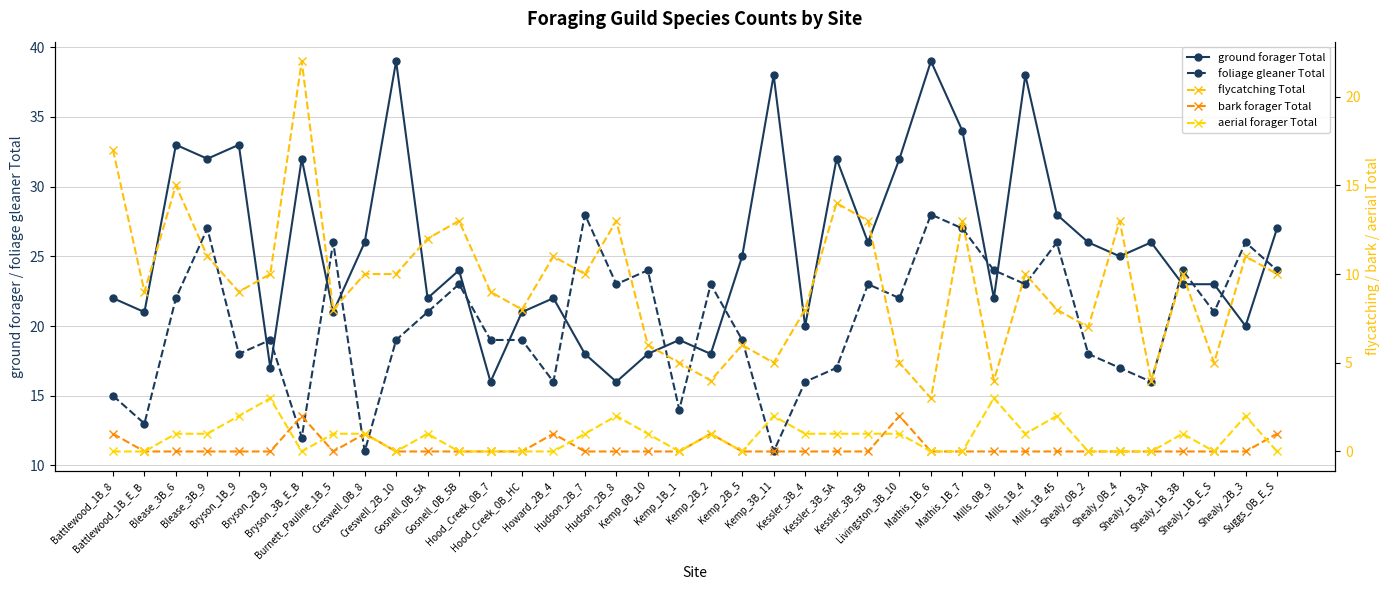

Reading left to right, what are all the values shown in this chart?

ground forager Total: 22	21	33	32	33	17	32	21	26	39	22	24	16	21	22	18	16	18	19	18	25	38	20	32	26	32	39	34	22	38	28	26	25	26	23	23	20	27
foliage gleaner Total: 15	13	22	27	18	19	12	26	11	19	21	23	19	19	16	28	23	24	14	23	19	11	16	17	23	22	28	27	24	23	26	18	17	16	24	21	26	24
flycatching Total: 17	9	15	11	9	10	22	8	10	10	12	13	9	8	11	10	13	6	5	4	6	5	8	14	13	5	3	13	4	10	8	7	13	4	10	5	11	10
bark forager Total: 1	0	0	0	0	0	2	0	1	0	0	0	0	0	1	0	0	0	0	1	0	0	0	0	0	2	0	0	0	0	0	0	0	0	0	0	0	1
aerial forager Total: 0	0	1	1	2	3	0	1	1	0	1	0	0	0	0	1	2	1	0	1	0	2	1	1	1	1	0	0	3	1	2	0	0	0	1	0	2	0